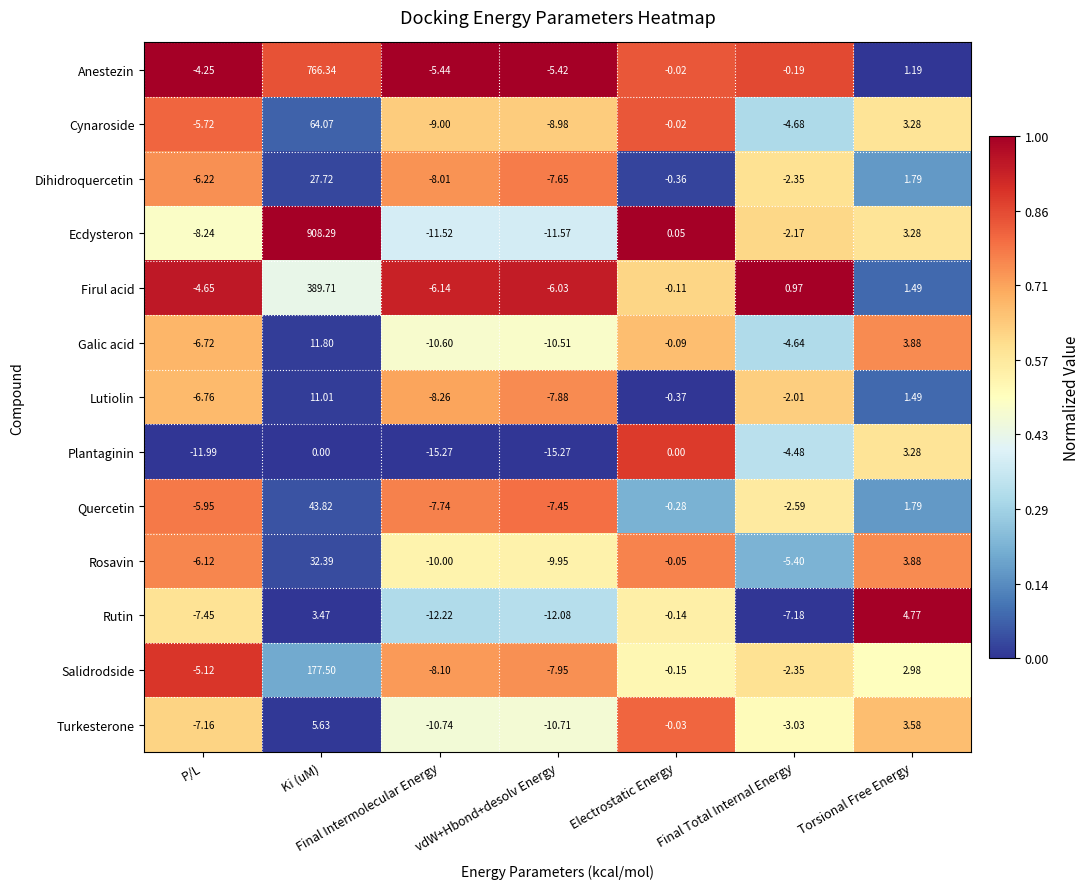

Rank the categories by Rosavin value from highest to lowest.

Ki (uM), Torsional Free Energy, Electrostatic Energy, Final Total Internal Energy, P/L, vdW+Hbond+desolv Energy, Final Intermolecular Energy